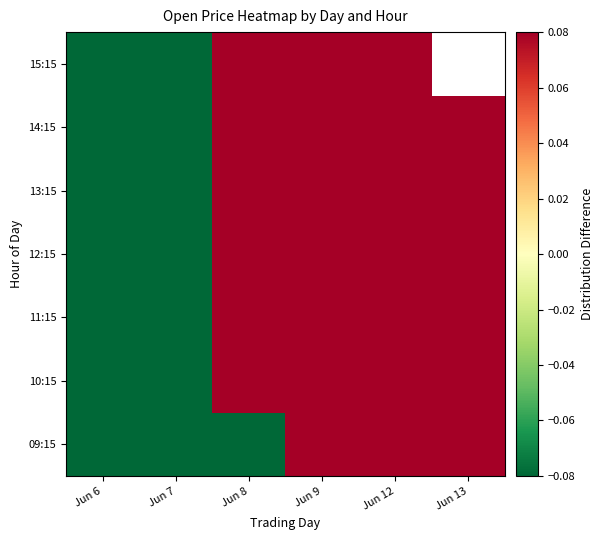

How many categories are shown in the chart?

6